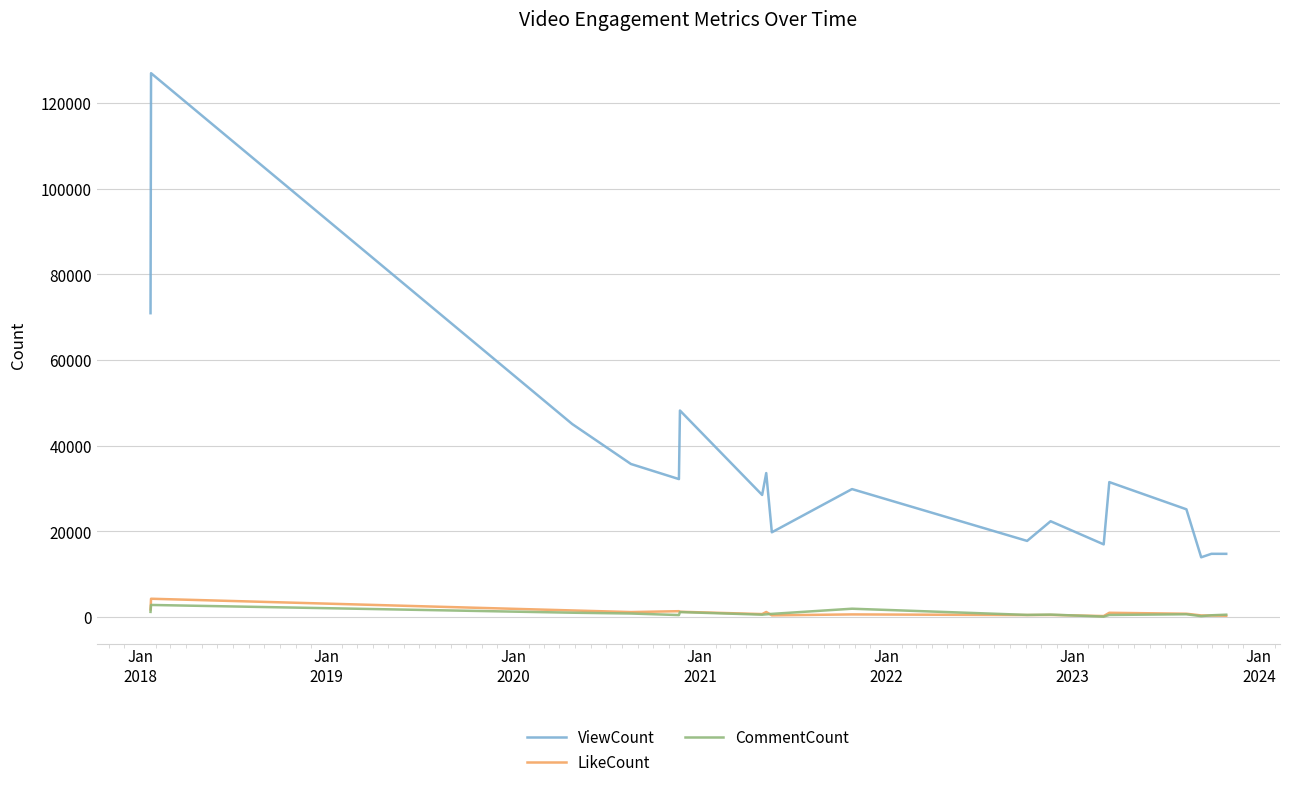

What is the highest value of the CommentCount series?

2833